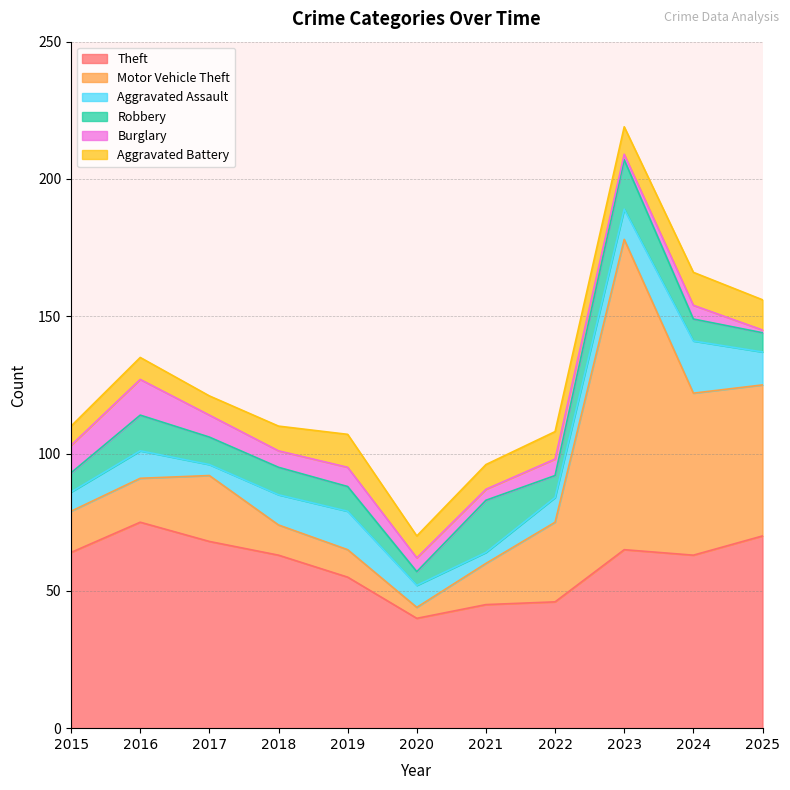

Is it true that Robbery equals 13 at 2016?

True